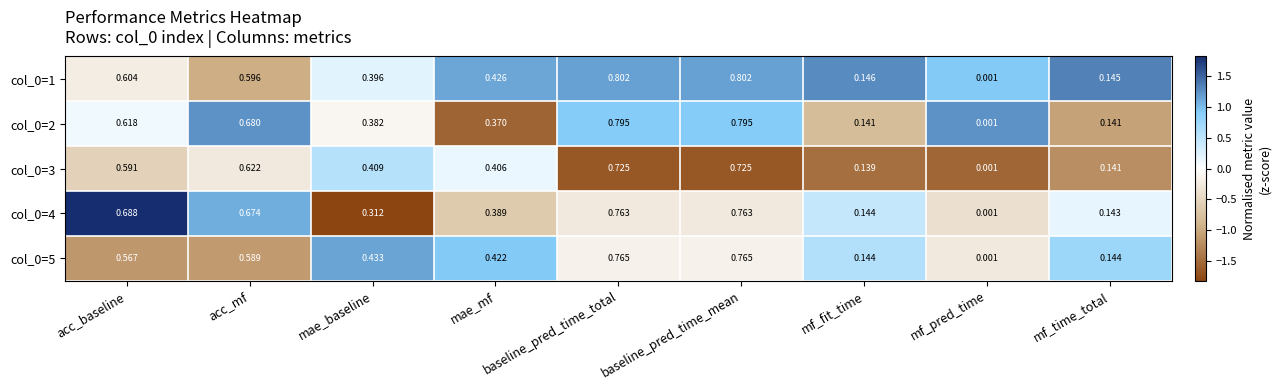

Which label corresponds to the smallest value in the chart?

mf_pred_time